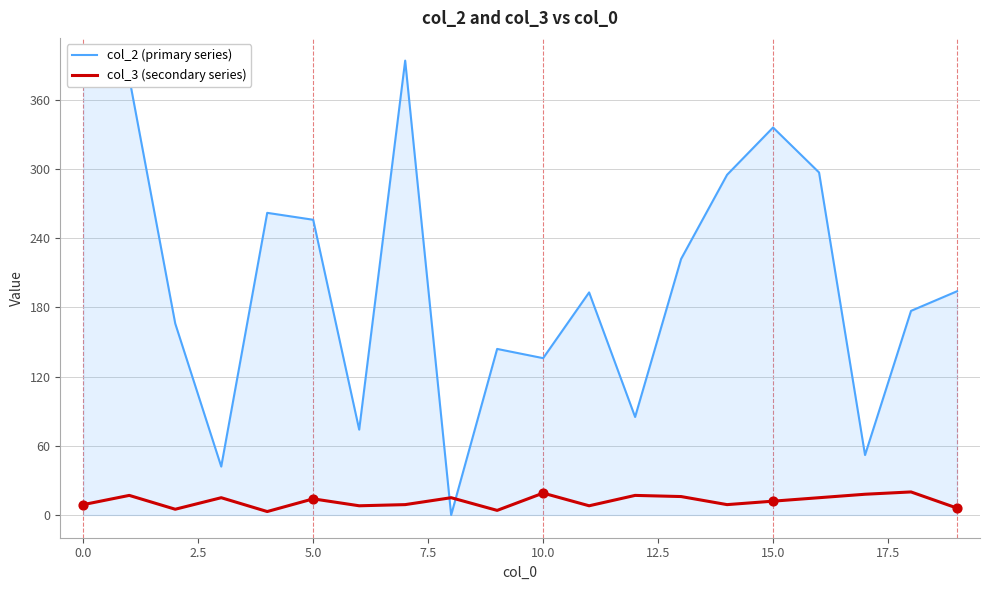

Which series has the widest spread of values?

col_2 (primary series)